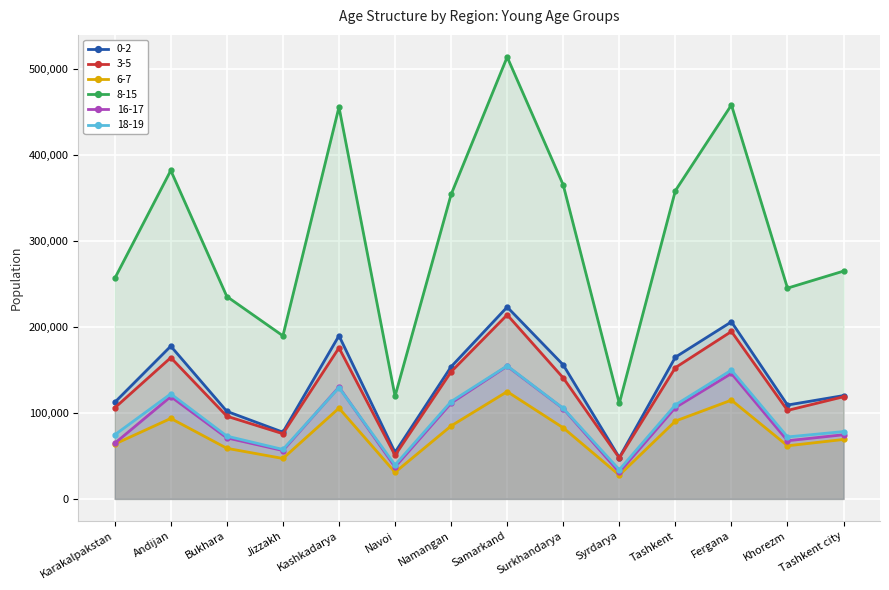

What are all the series names shown in the legend?

0-2, 3-5, 6-7, 8-15, 16-17, 18-19